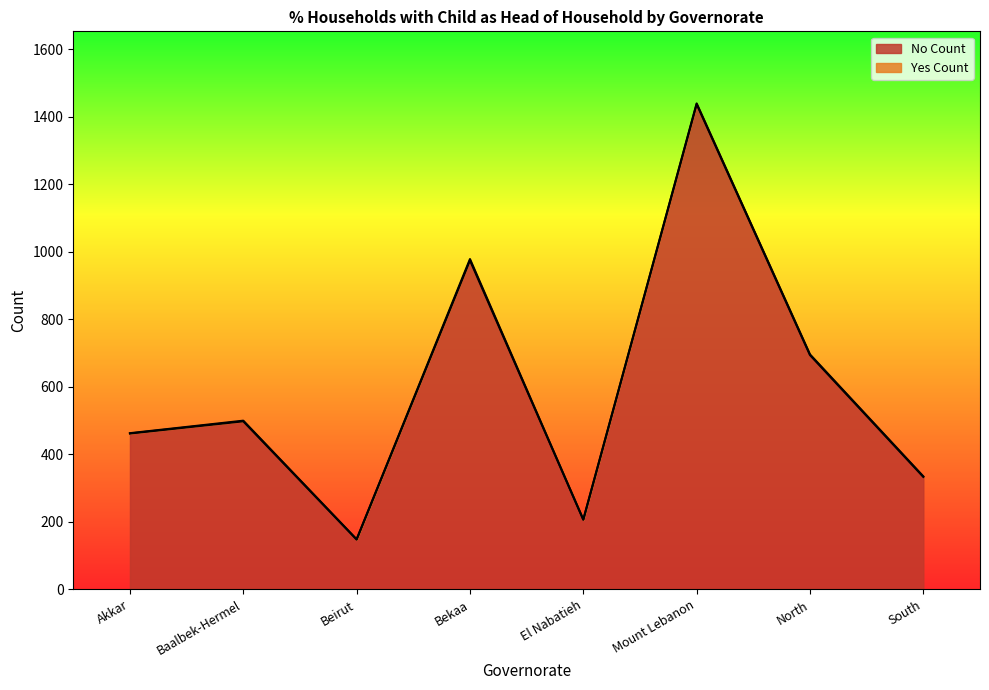

Approximately how many times larger is the value at Bekaa compared to Mount Lebanon?

0.7